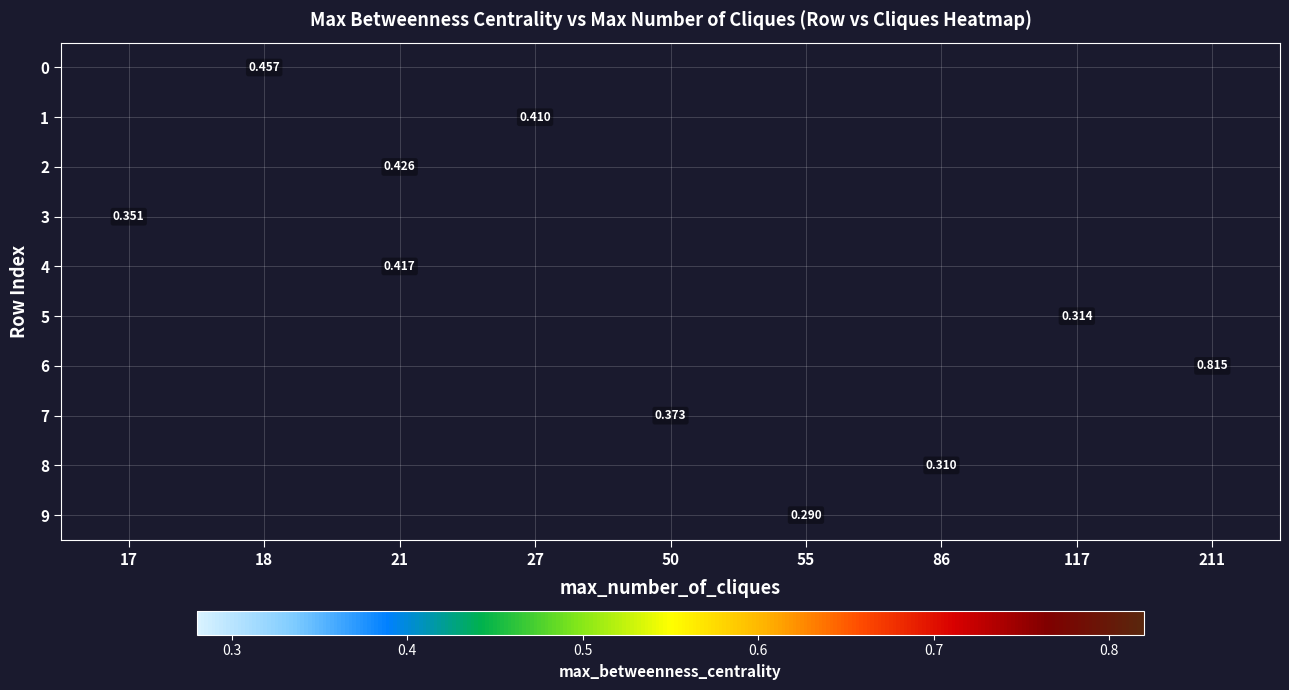

How many values in 7 are above zero?

1